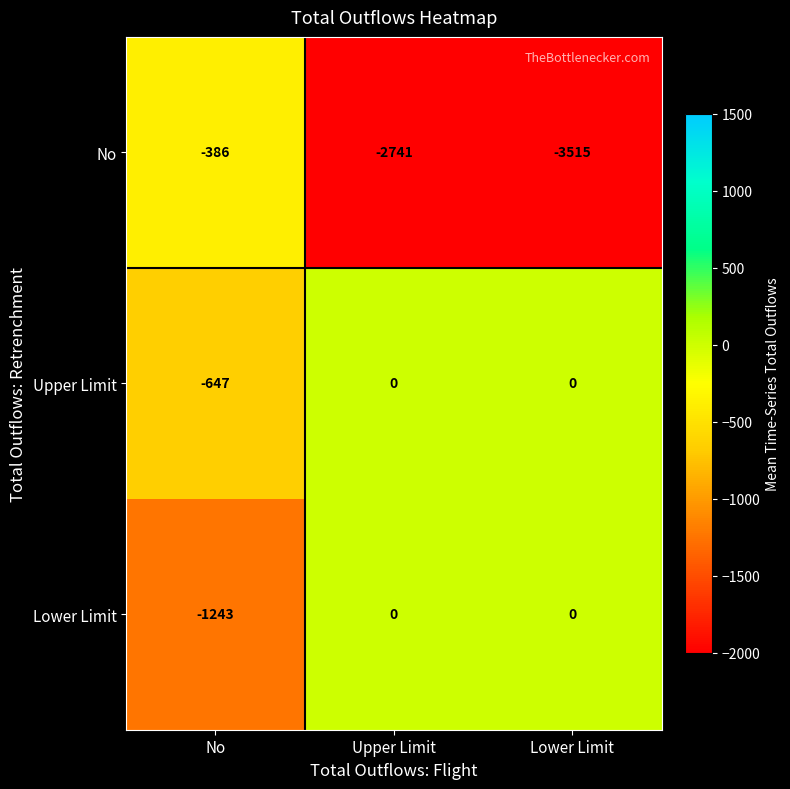

List the labels in order of No value, smallest first.

Lower Limit, Upper Limit, No